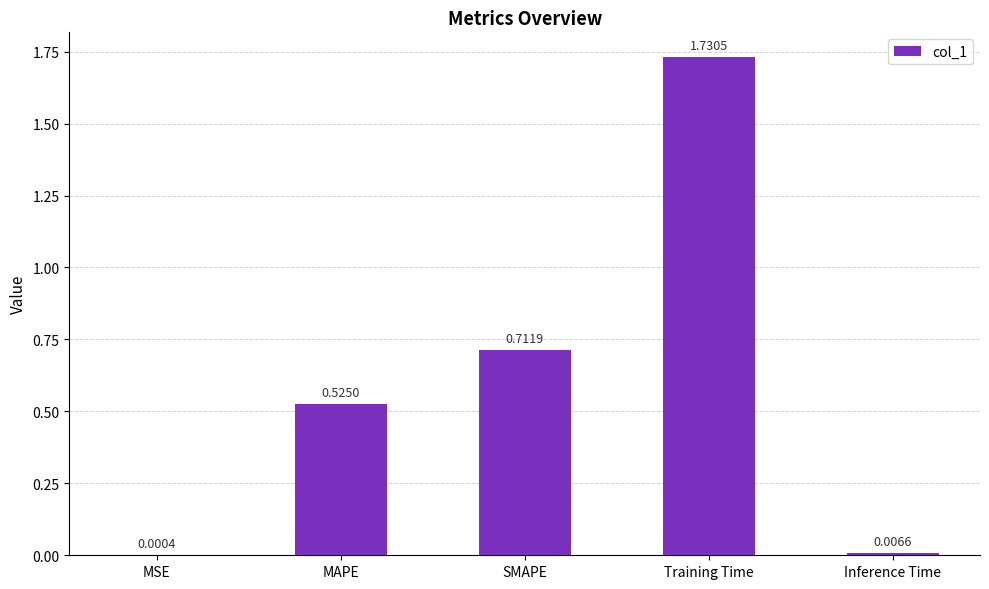

Are the bars horizontal?

No